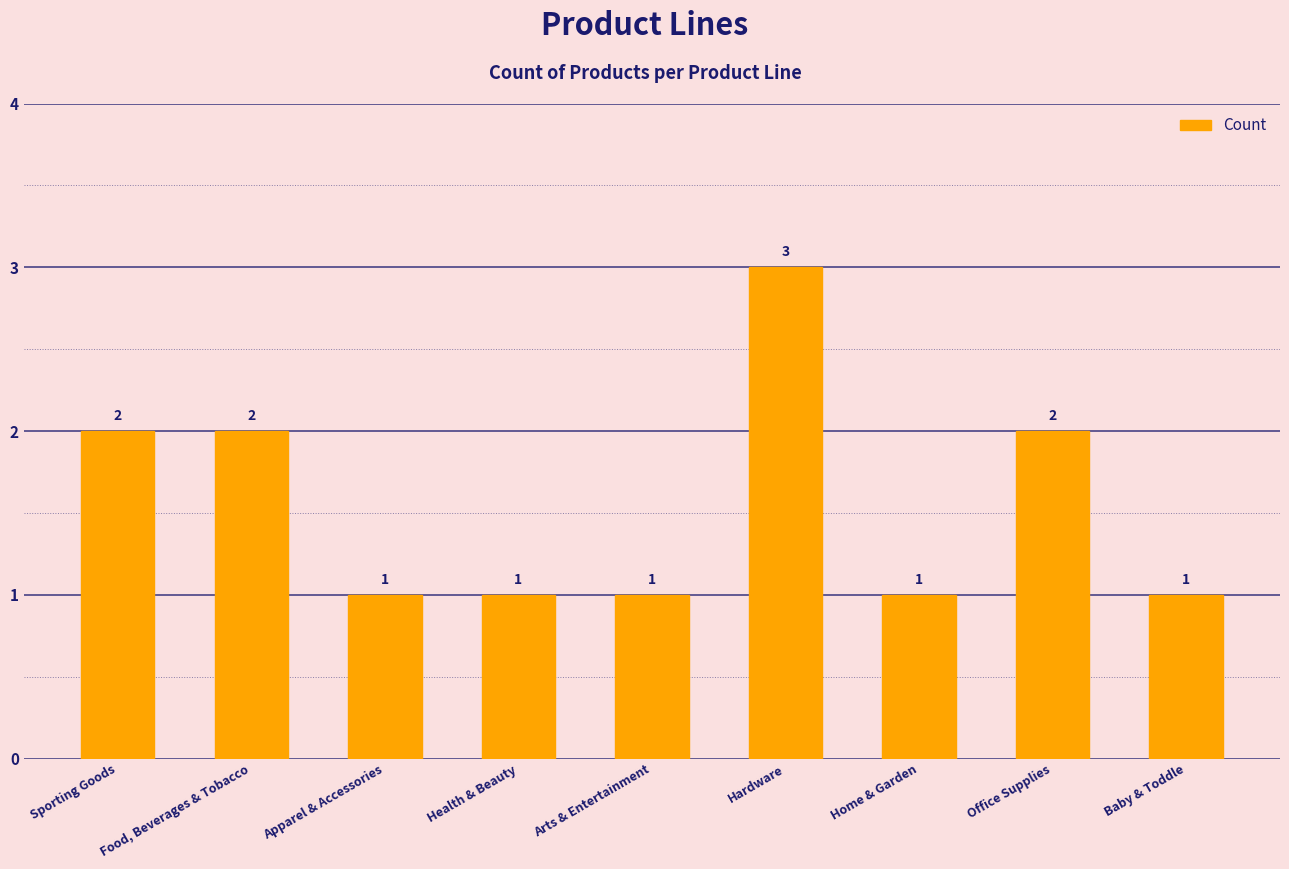

Between Office Supplies and Baby & Toddle, which is larger?

Office Supplies